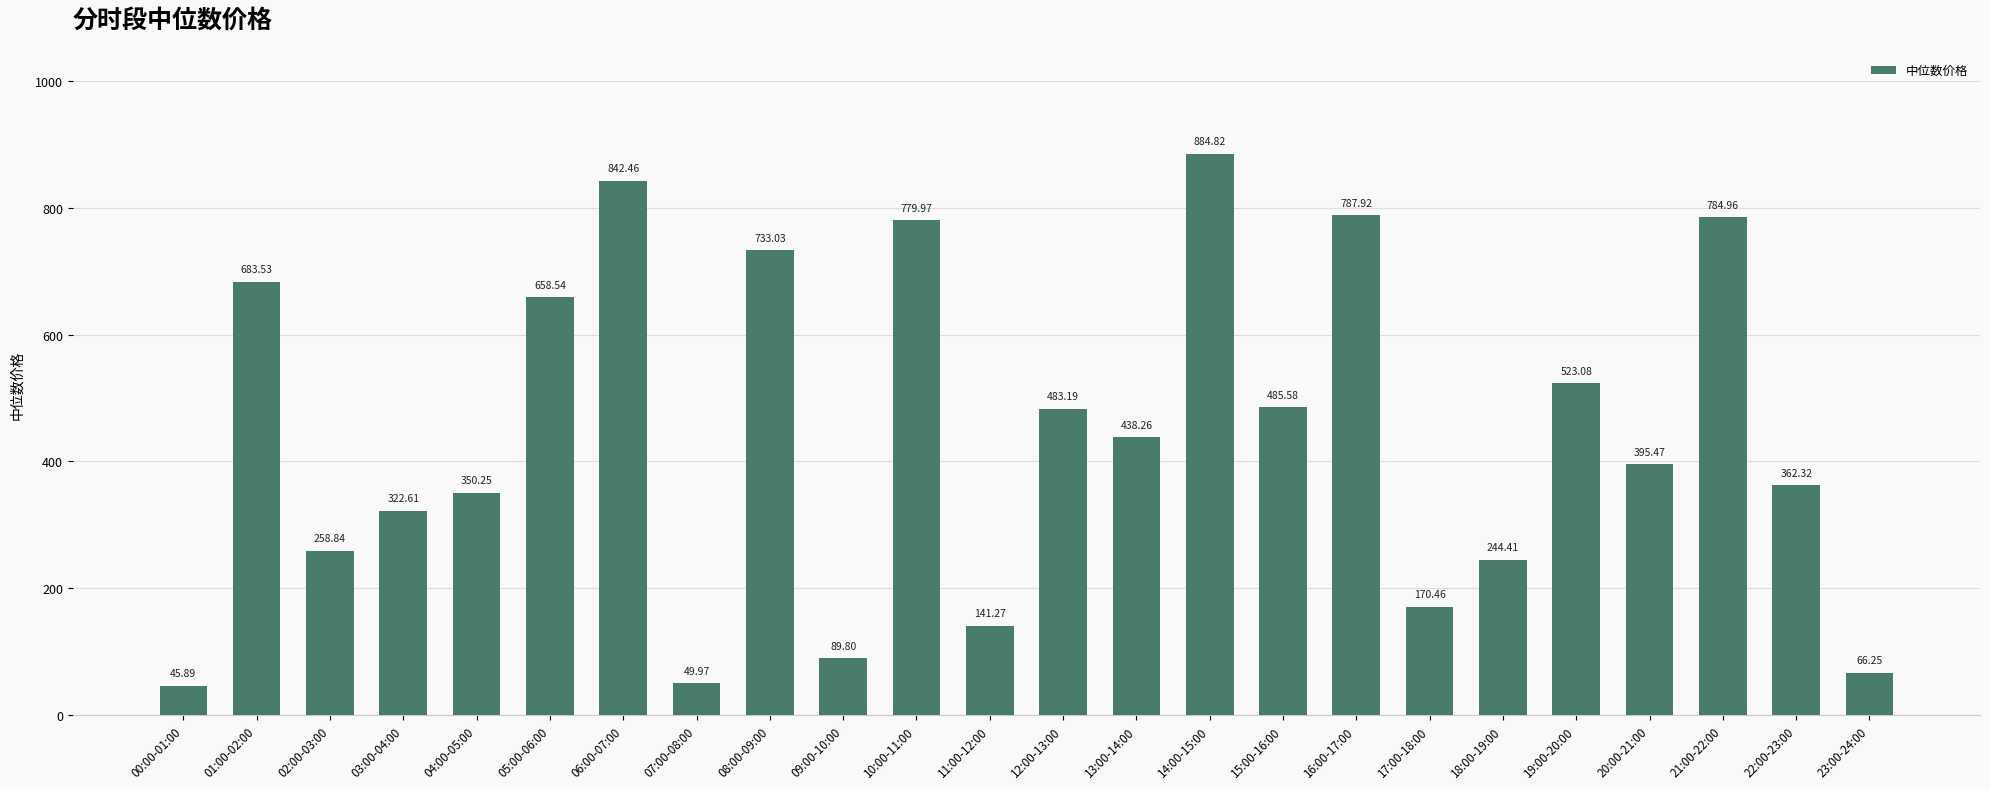

What is the ratio of the value at 13:00-14:00 to the value at 16:00-17:00?

0.6